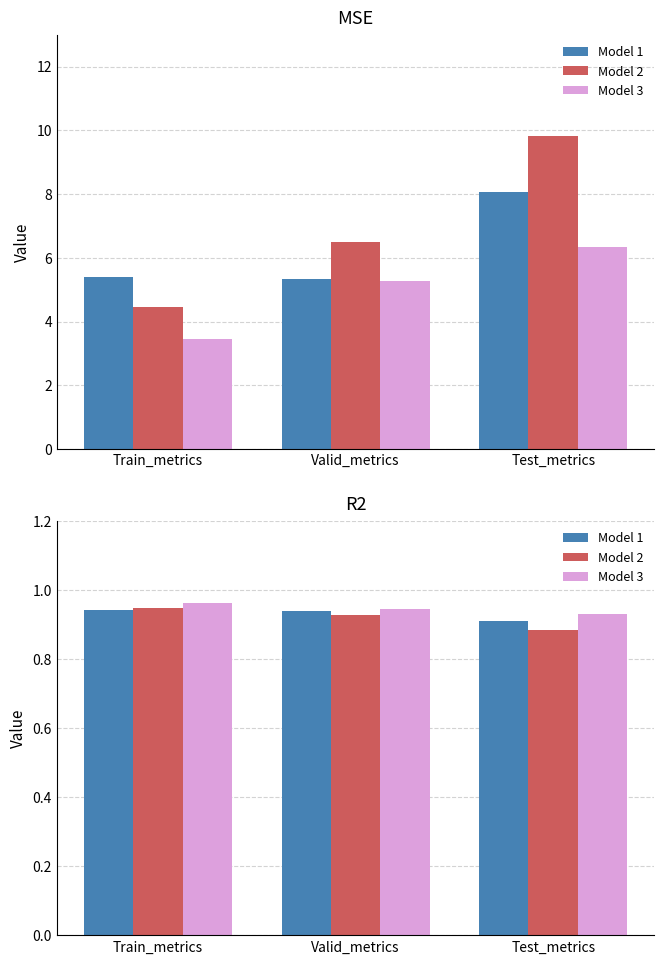

At how many categories does at least one series exceed 0?

3